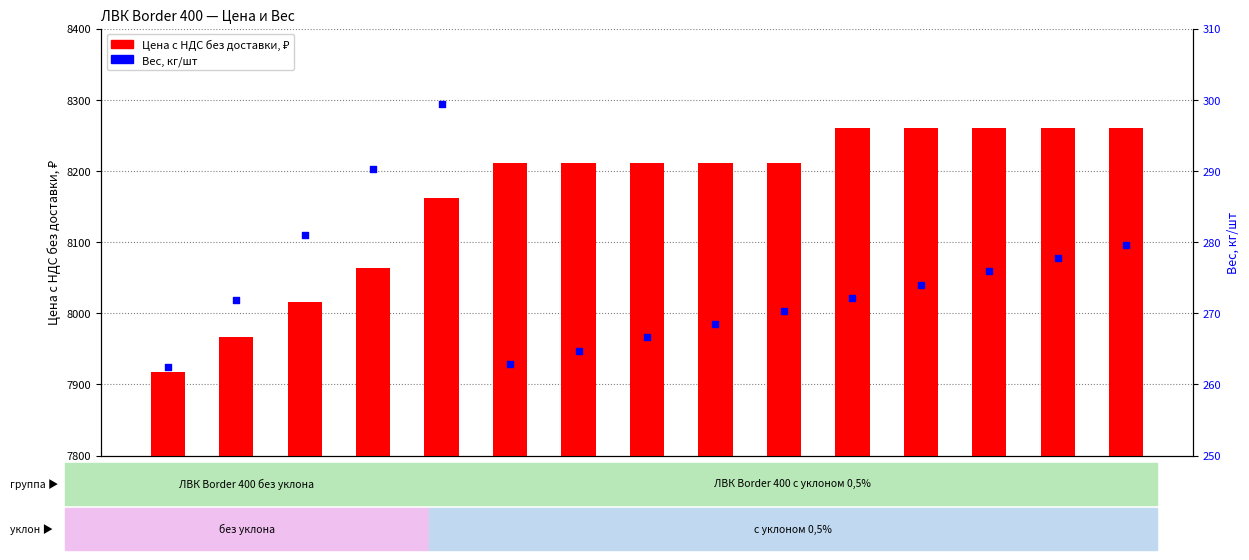

Which series has the largest Y range (max minus min)?

Цена с НДС без доставки, ₽